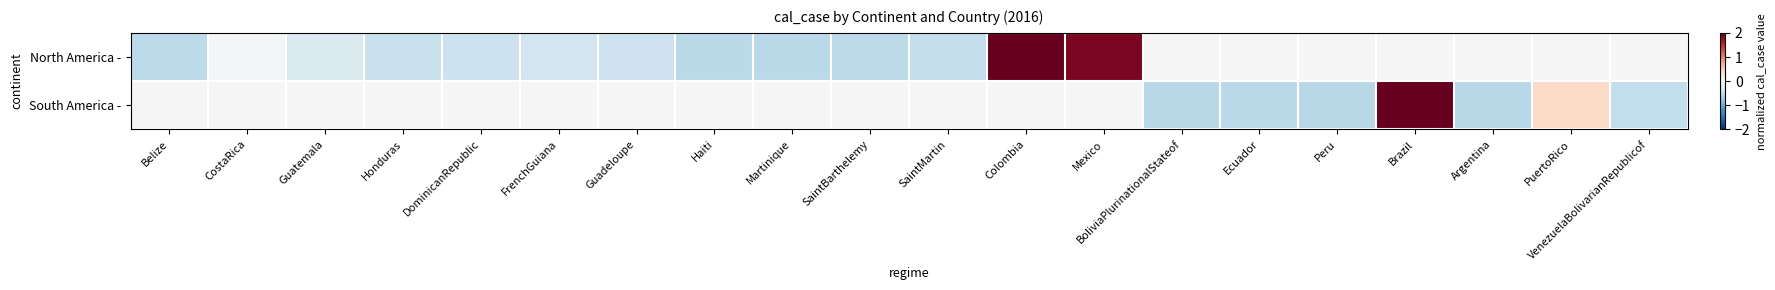

How many negative values does the South America - series have?

5